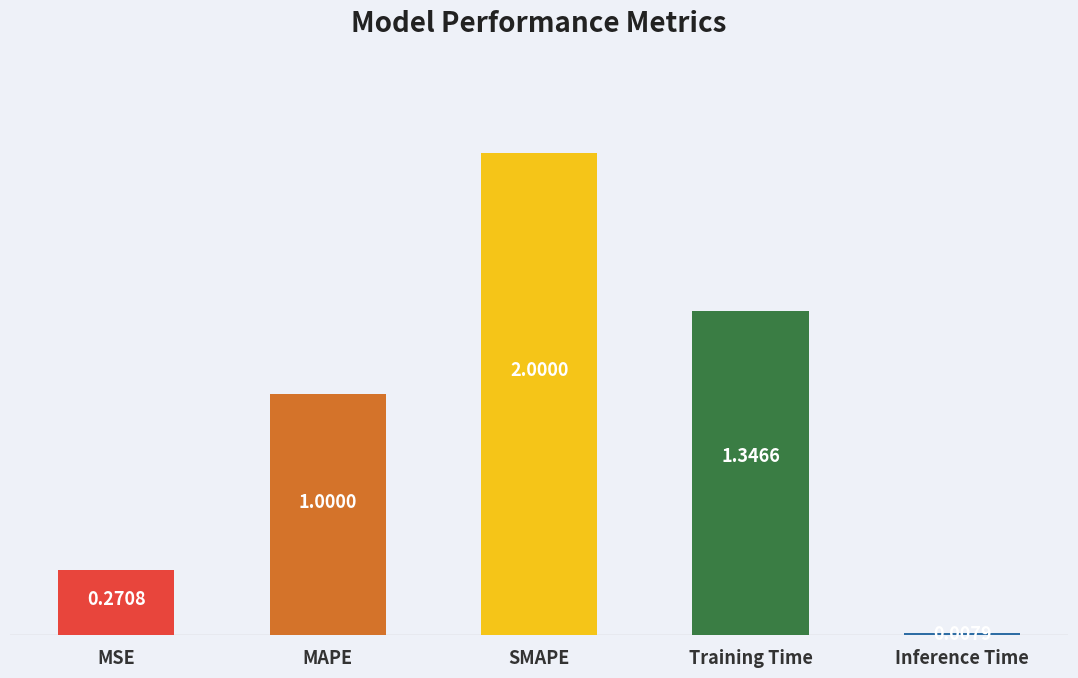

At which label is the value closest to 1?

MAPE